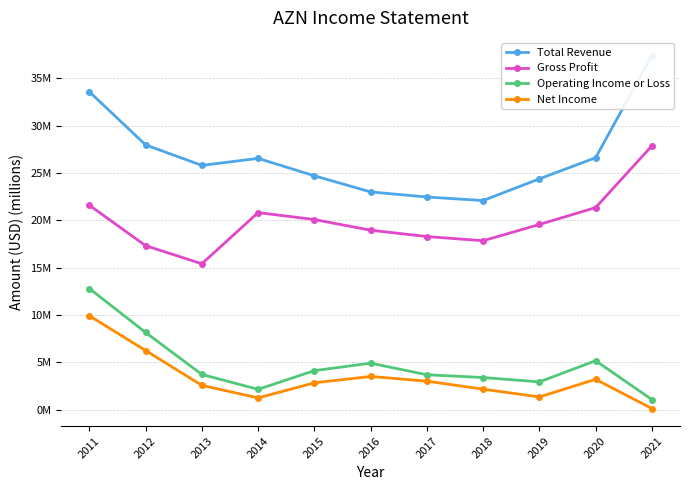

Reading left to right, what are all the values shown in this chart?

Total Revenue: 33.6	28.0	25.8	26.5	24.7	23.0	22.5	22.1	24.4	26.6	37.4
Gross Profit: 21.6	17.3	15.4	20.8	20.1	19.0	18.3	17.8	19.6	21.3	27.9
Operating Income or Loss: 12.8	8.1	3.7	2.1	4.1	4.9	3.7	3.4	2.9	5.2	1.1
Net Income: 9.9	6.2	2.6	1.2	2.8	3.5	3.0	2.2	1.3	3.2	0.1